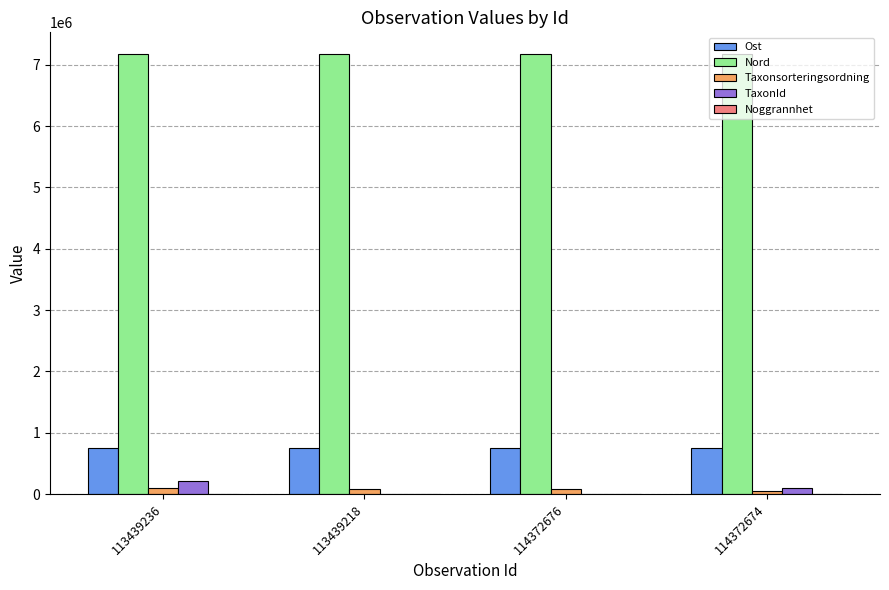

How many Nord values are between 7170150 and 7170194?

3